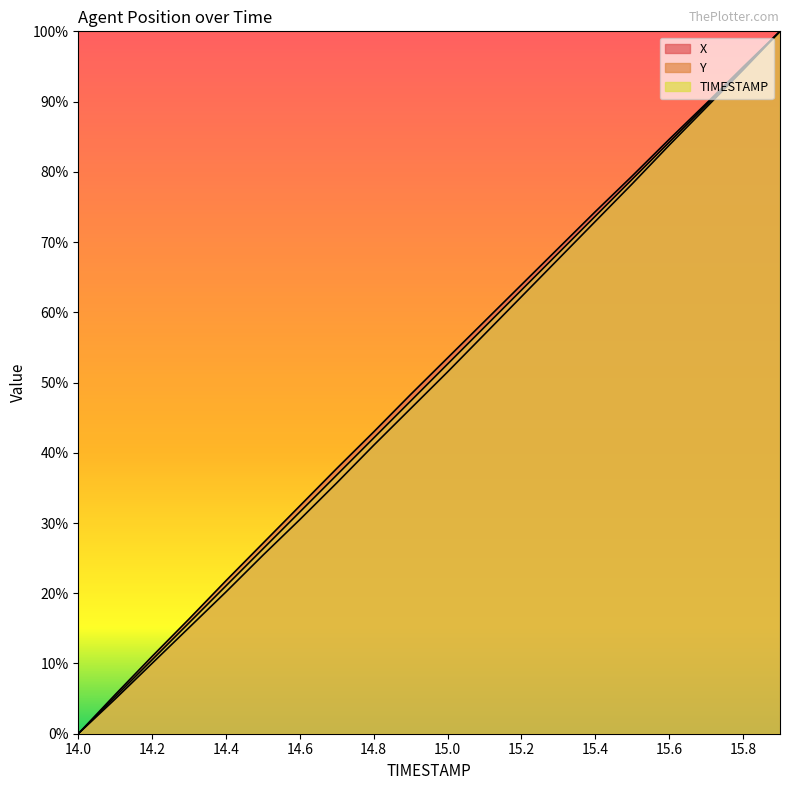

How many data points does each series have?

20